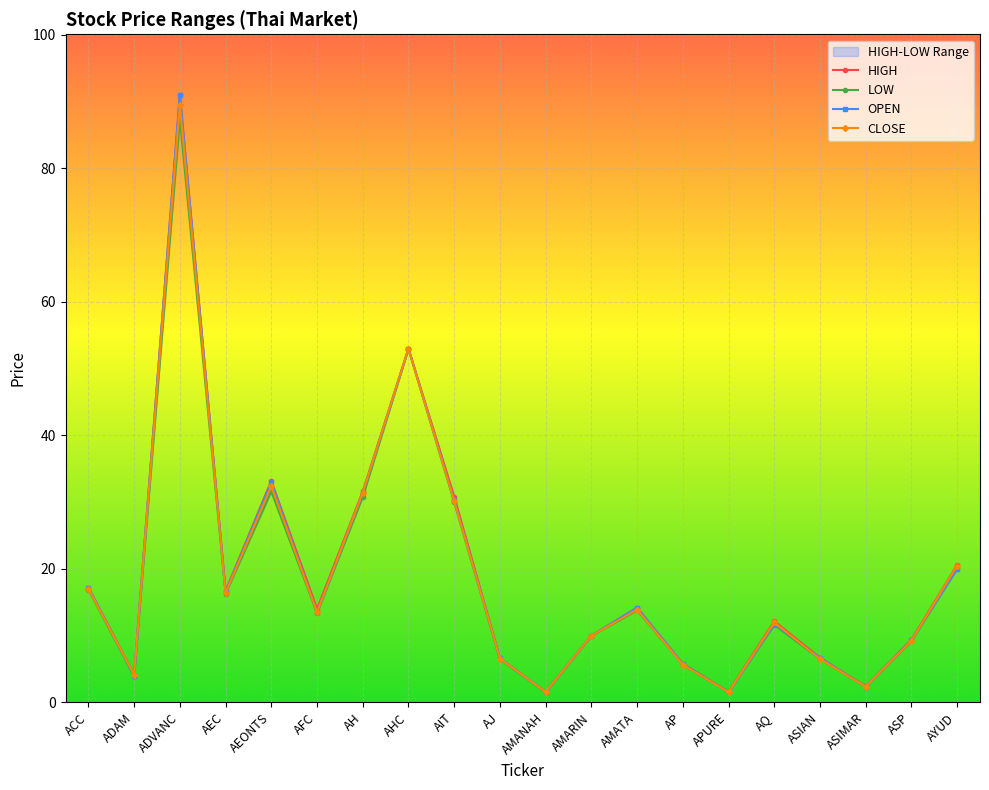

Which category has the lowest value across all series?

APURE